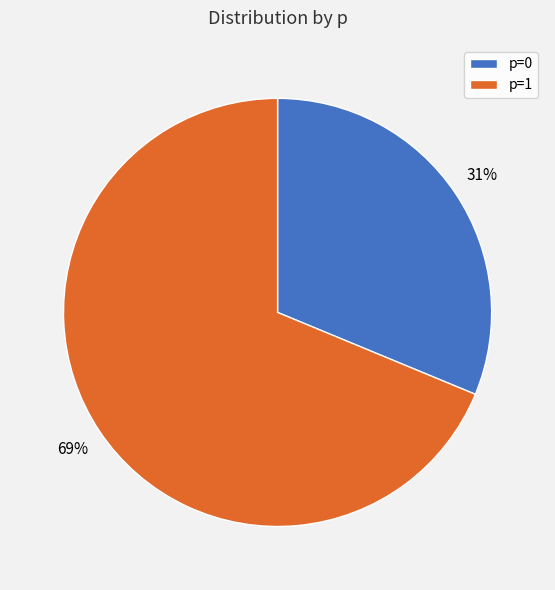

How many segments does this pie chart have?

2